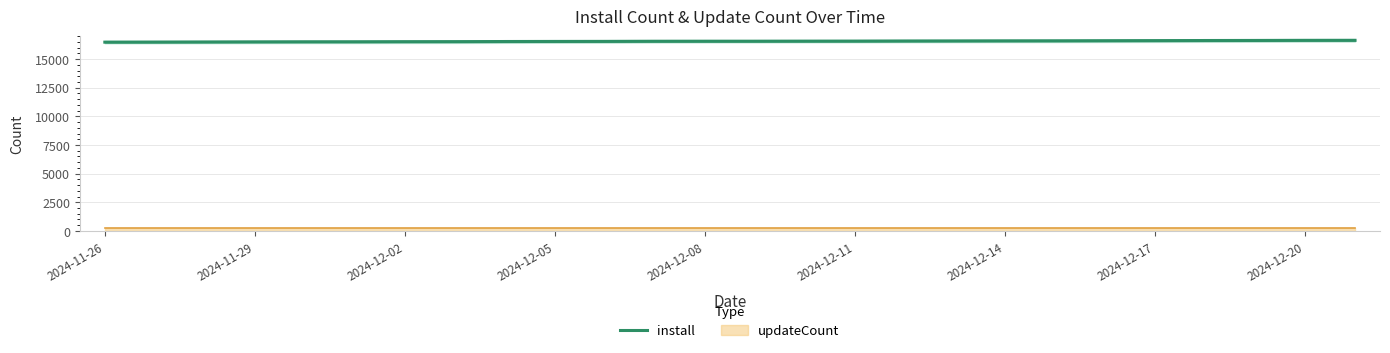

Between 19 and 10, which is larger?

19